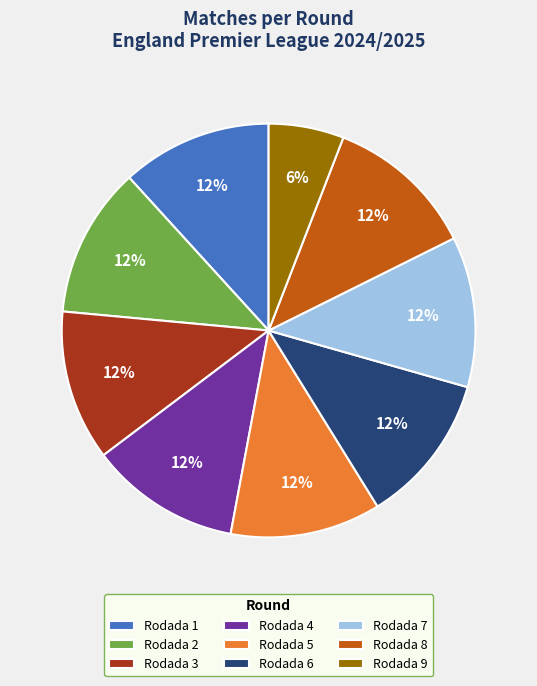

To the nearest percent, what percentage of the pie is Rodada 3?

12%